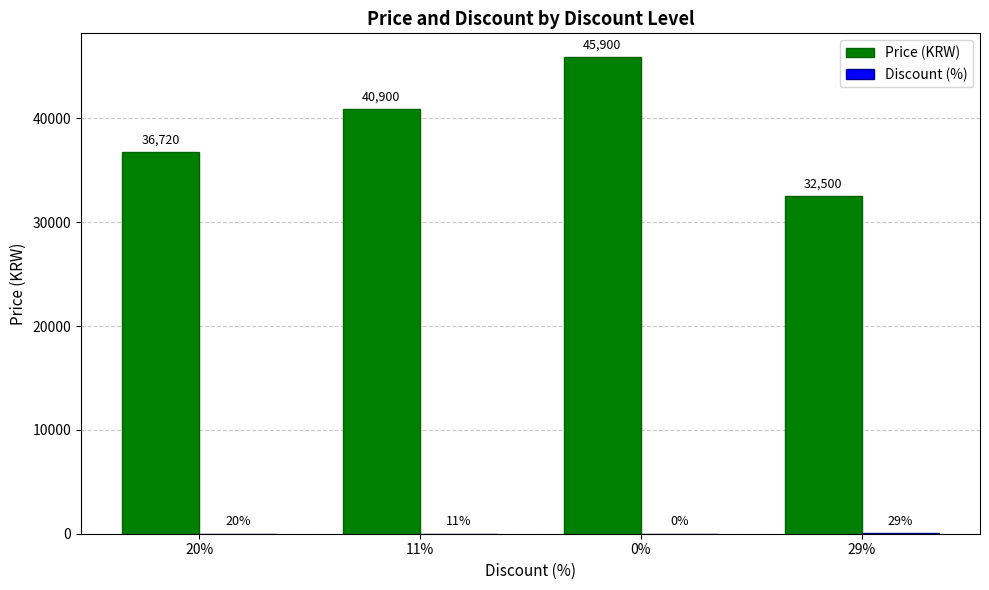

The Price (KRW) series shows 36720 at 20%. True or false?

True